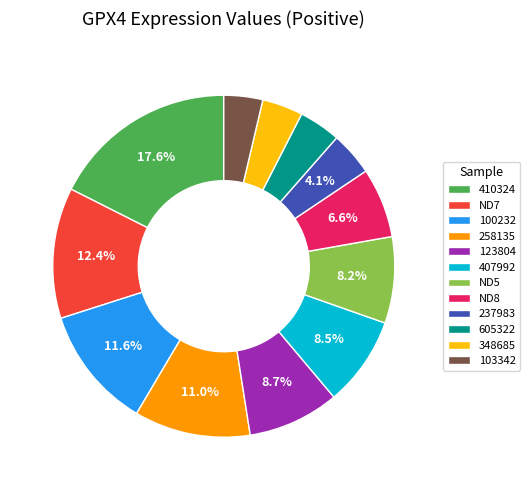

Do 605322 and ND5 together represent more than half of the pie?

No